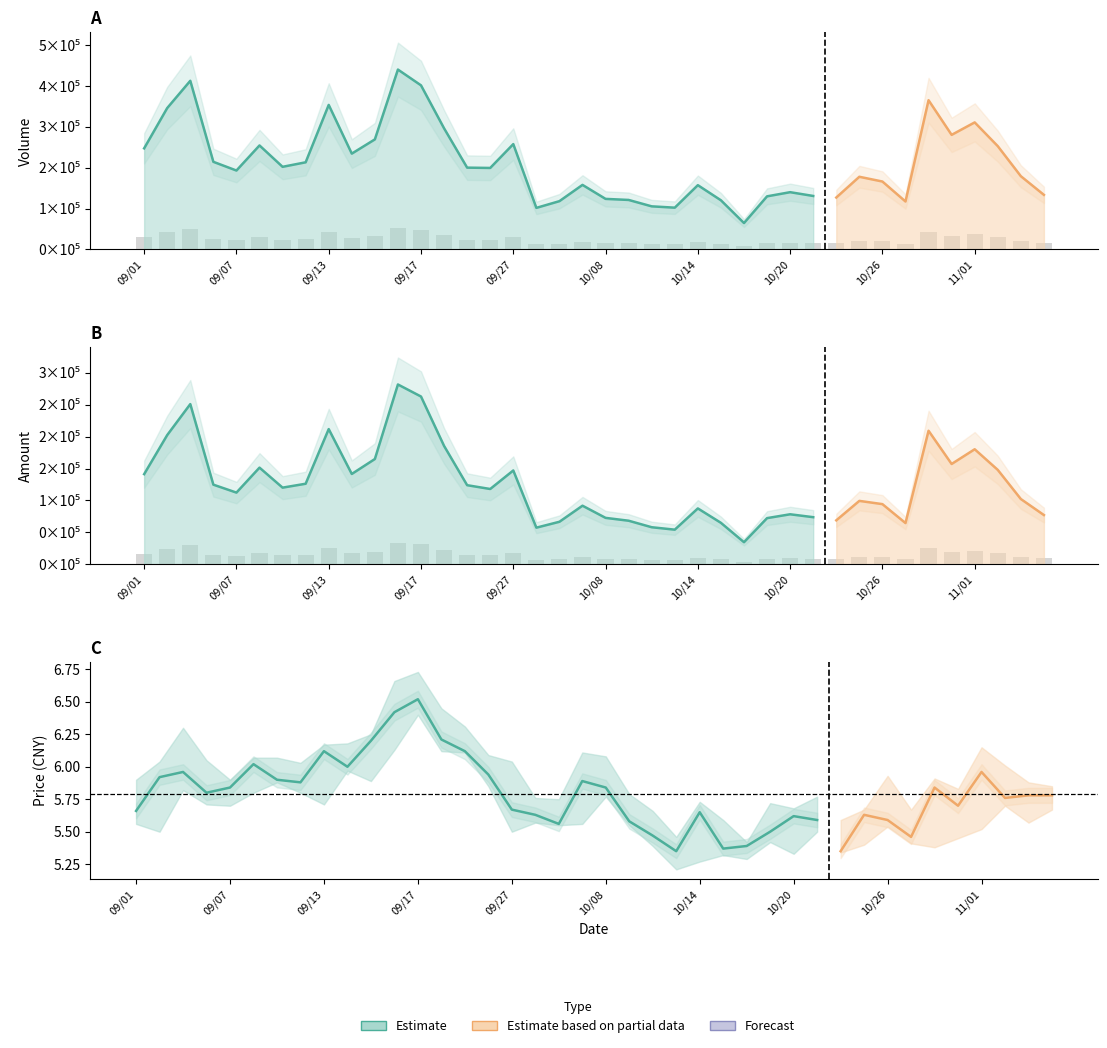

Count the number of categories in the chart.

40